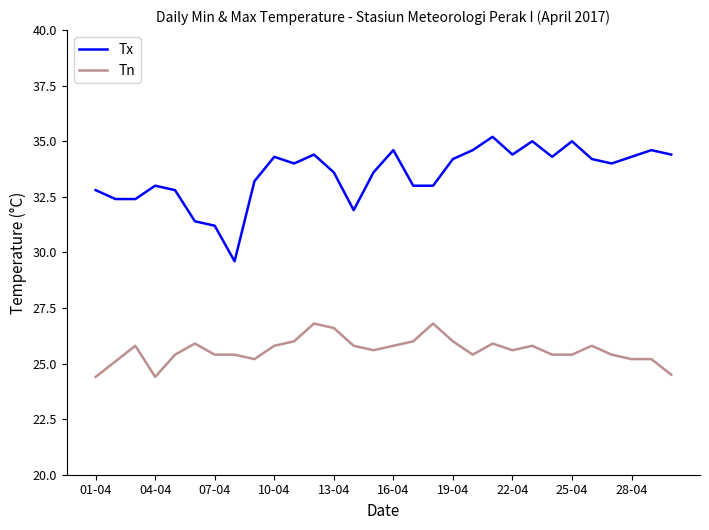

True or false: Tx and Tn intersect in this chart.

False